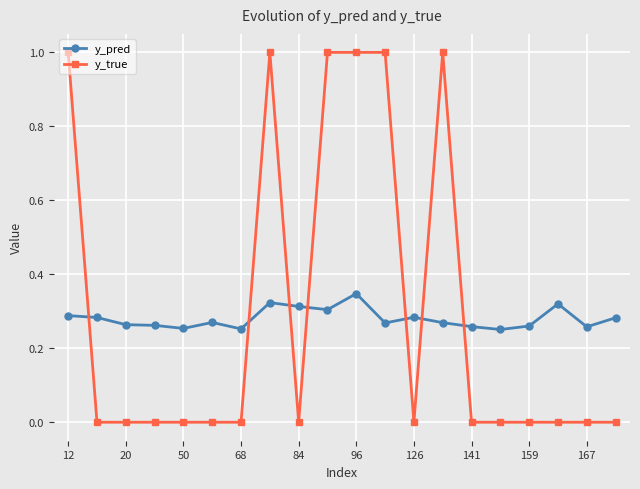

Which series ends up on top after the final intersection of y_pred and y_true?

y_pred